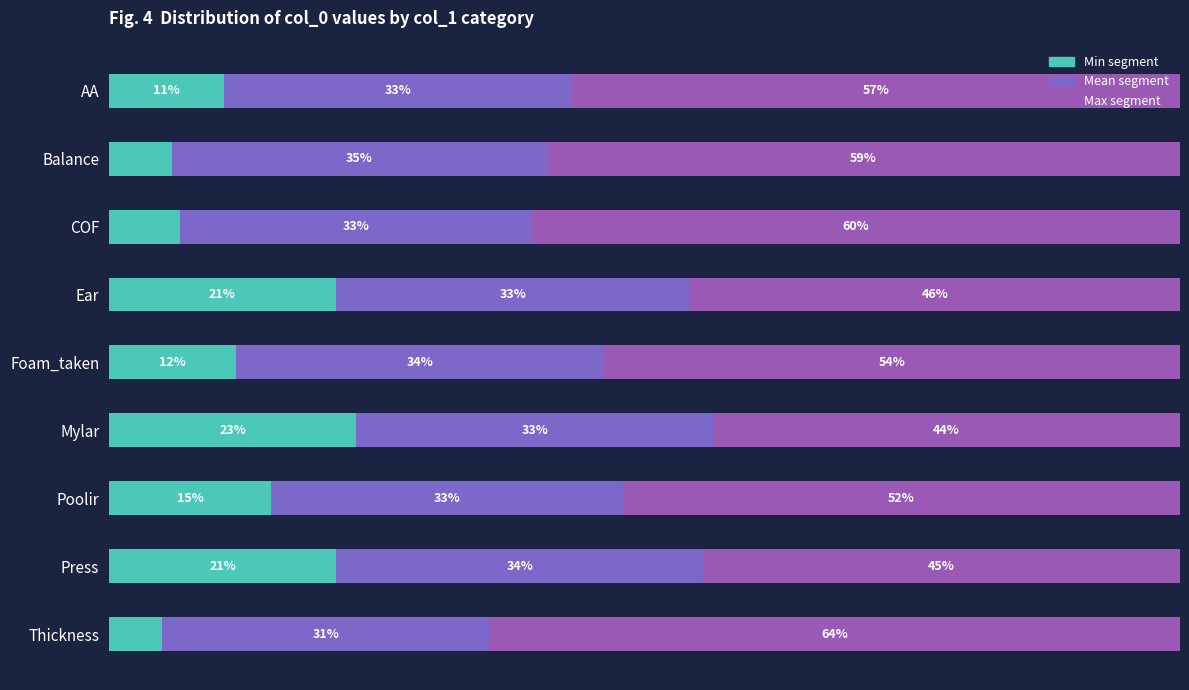

How many values in the Min segment series exceed 11?

5